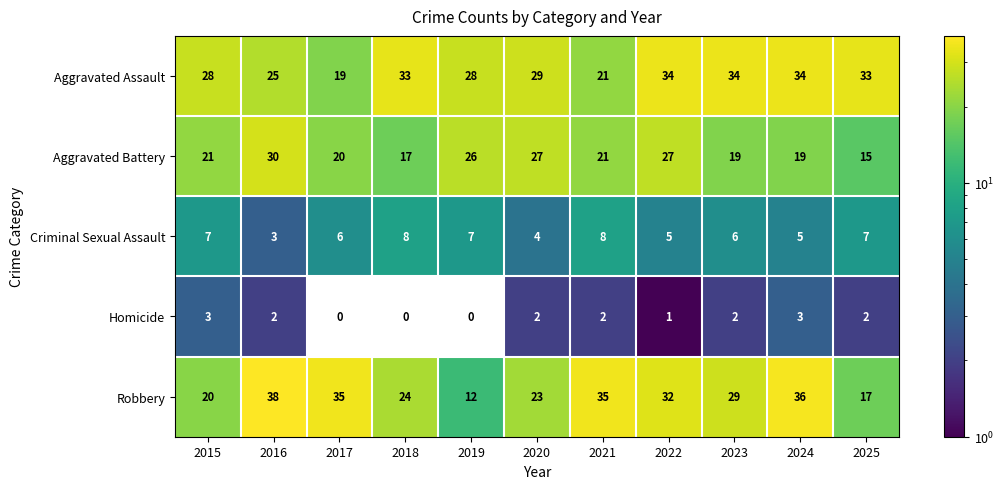

The value of Robbery at 2023 is 45. True or false?

False